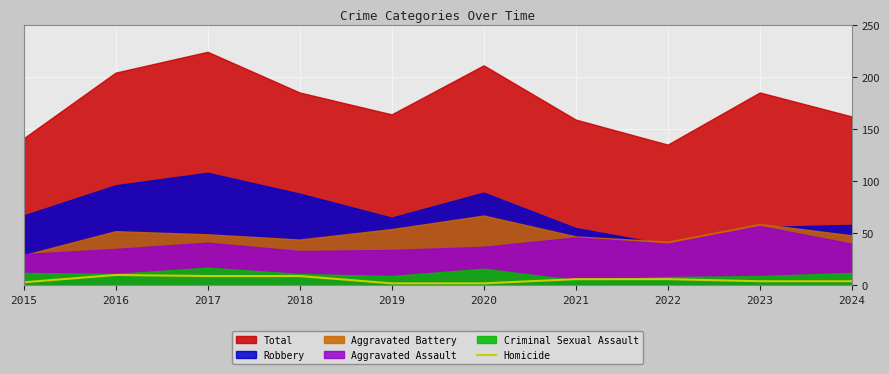

Between 2023 and 2015, which is larger?

2023